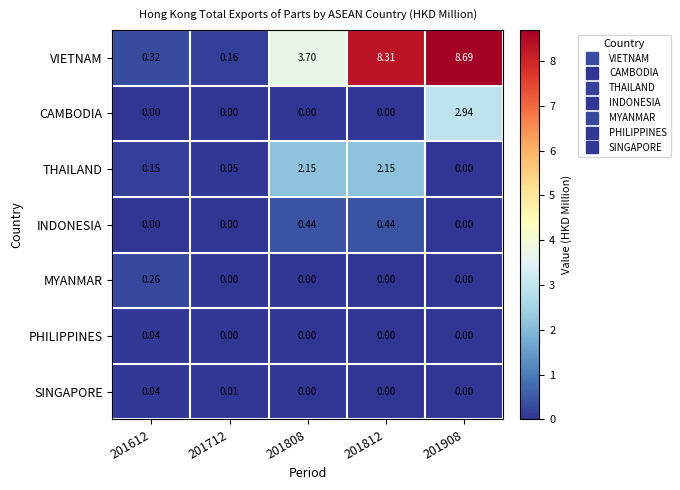

Is the value of THAILAND at 201612 greater than the value of PHILIPPINES at 201612?

Yes